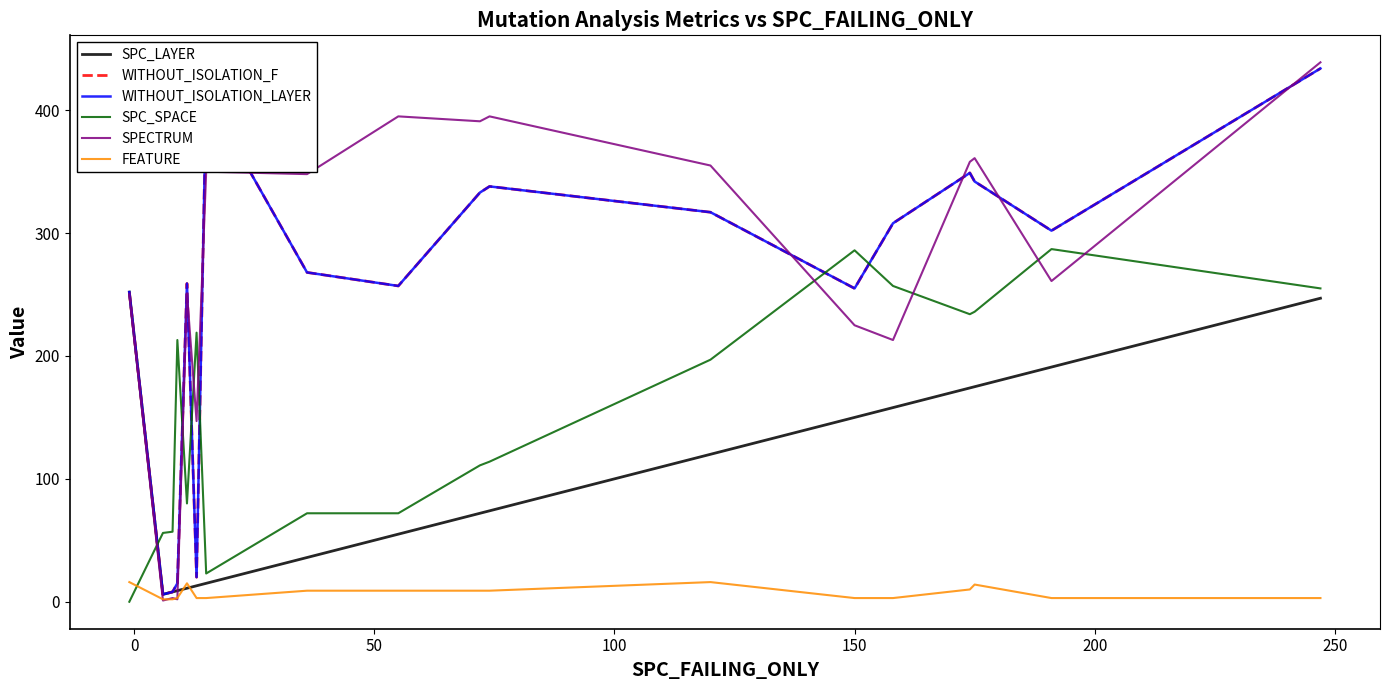

Count the number of data series in this chart.

6